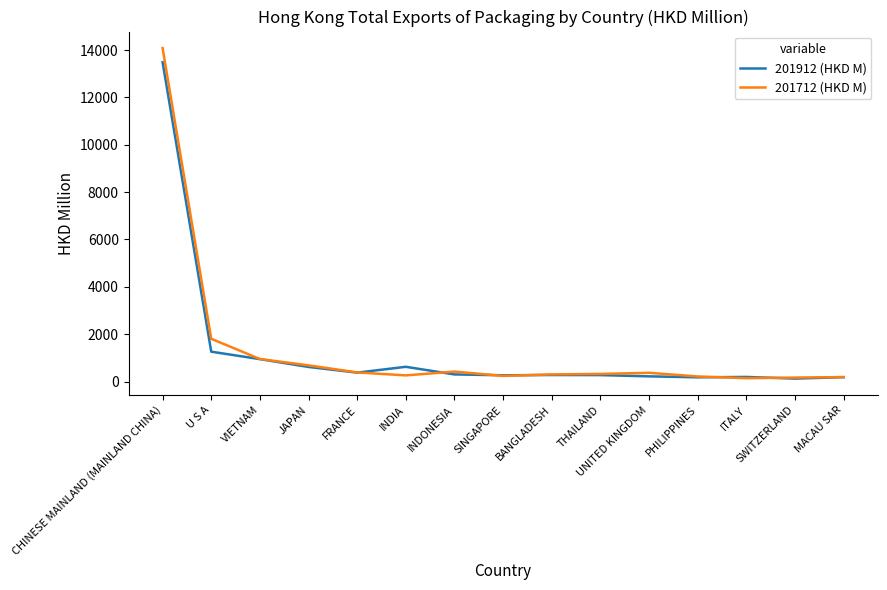

True or false: 201912 (HKD M) has more than 0 points higher than both neighbors.

True